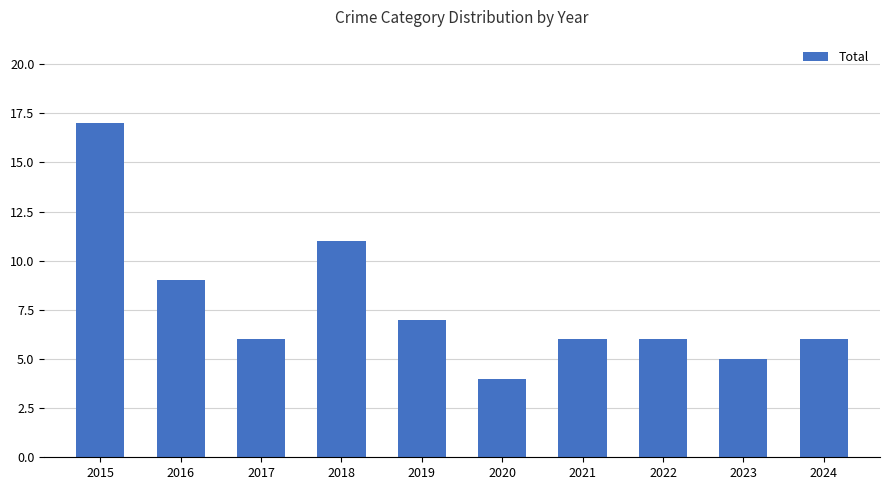

Which has a higher value, 2024 or 2020?

2024